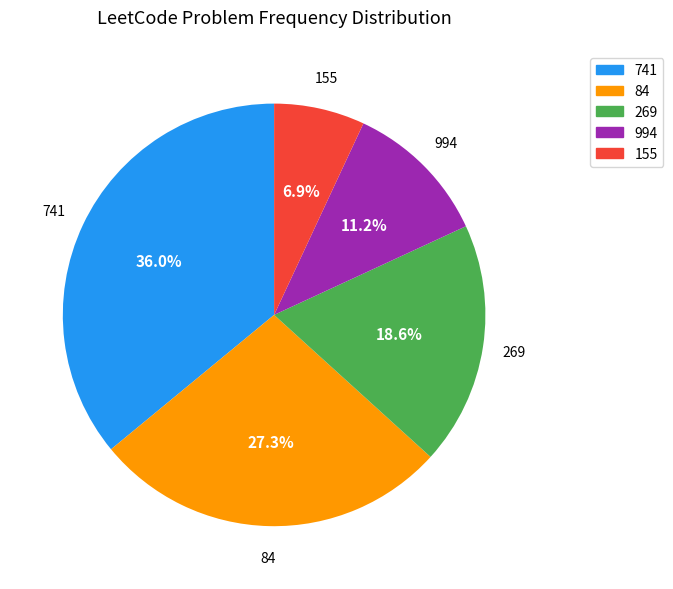

What is the smallest slice in the pie chart?

155